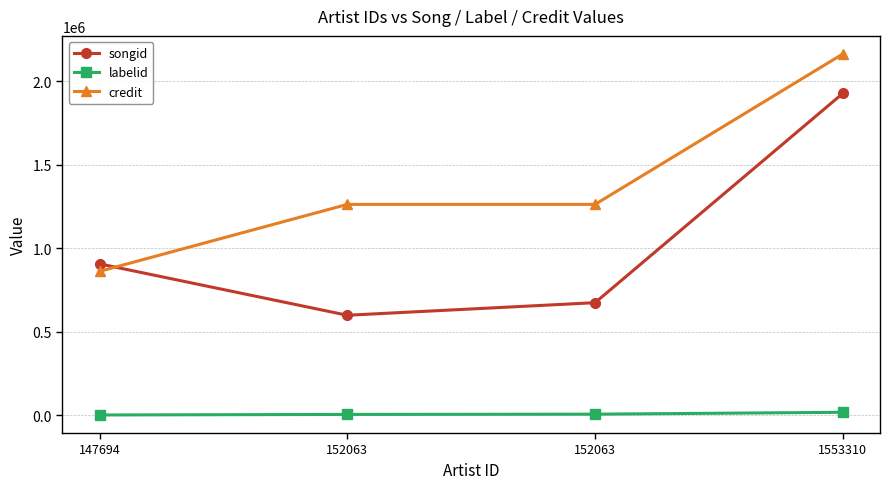

How many lines are shown in the chart?

3